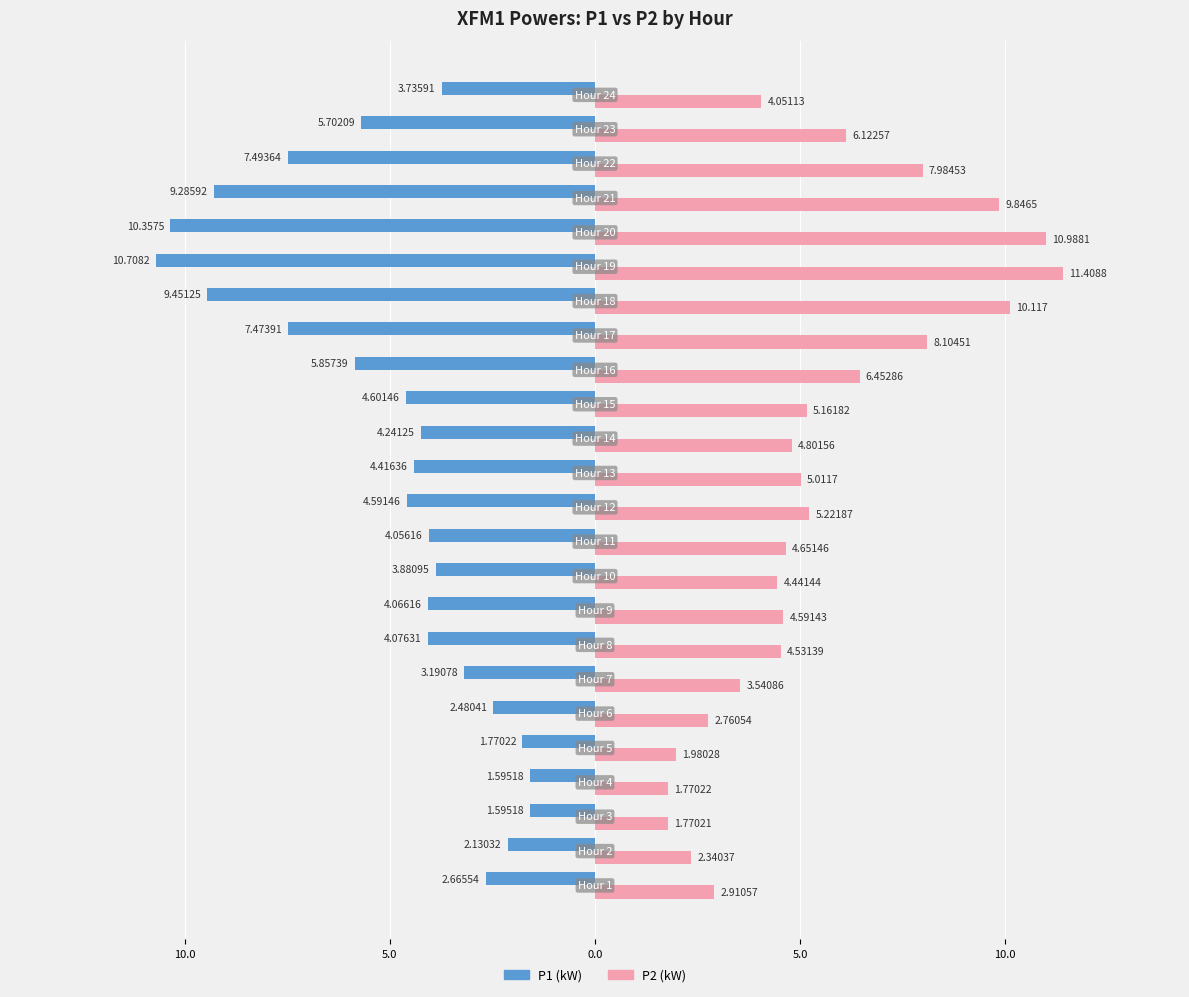

What are all the series names shown in the legend?

P1 (kW), P2 (kW)